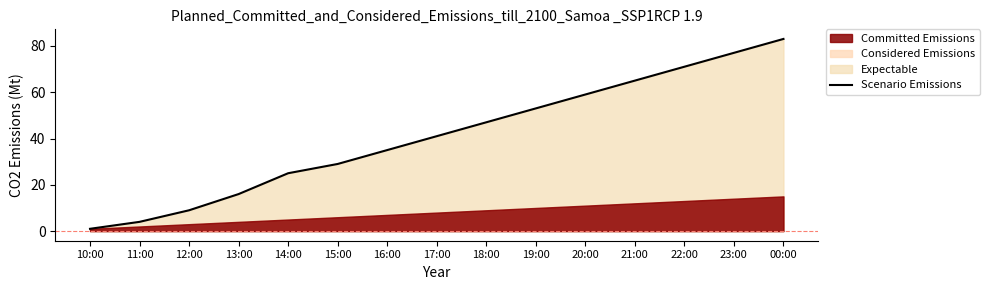

Is it true that the value at 10:00 is 1?

True